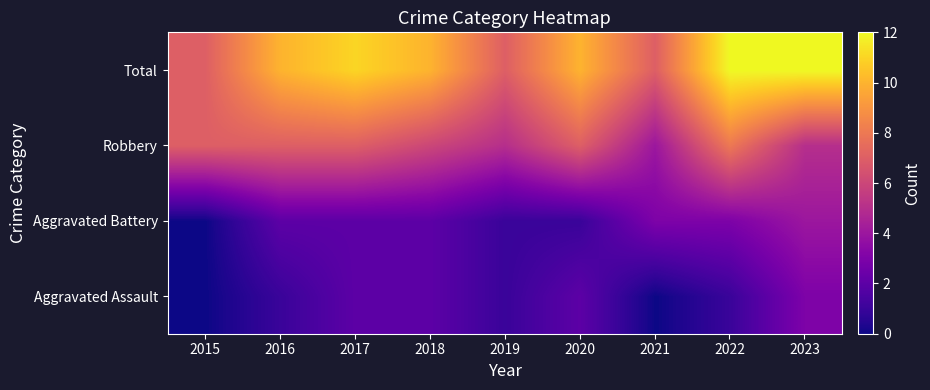

At 2021, list the series in order from smallest to largest.

Aggravated Assault, Aggravated Battery, Robbery, Total